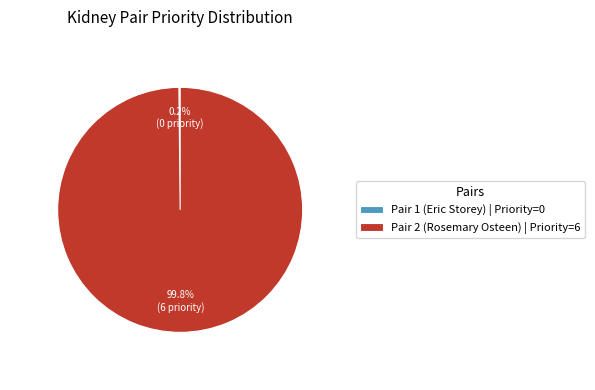

Is there any slice that represents more than half of the pie?

Yes